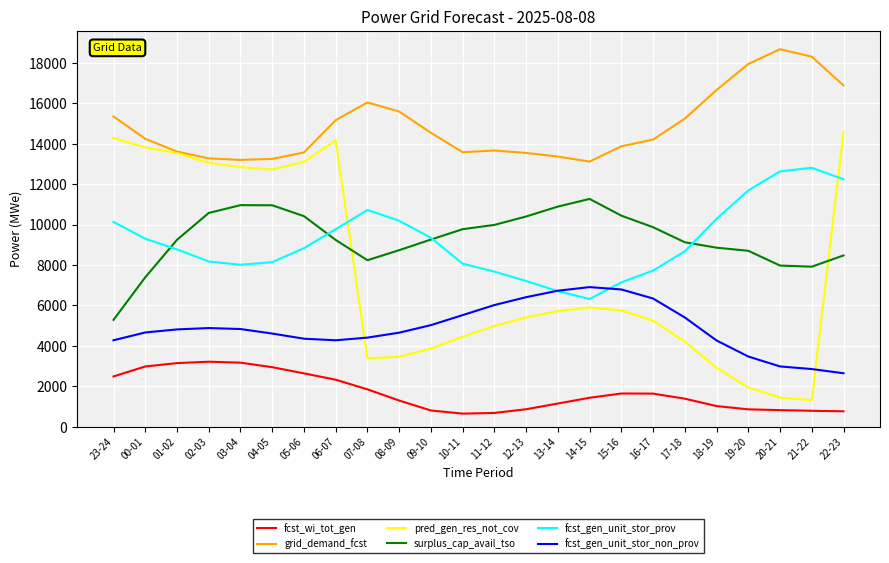

What is the sum of the fcst_wi_tot_gen values at 14-15 and 21-22?

2214